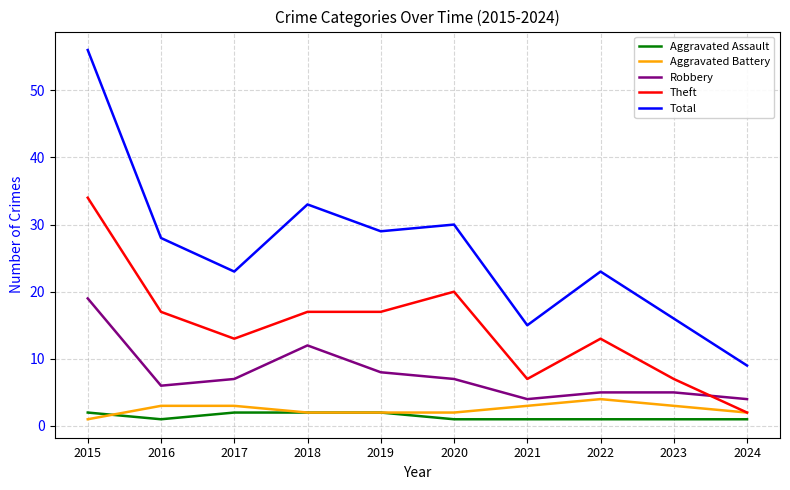

At which label does Robbery reach its peak?

2015